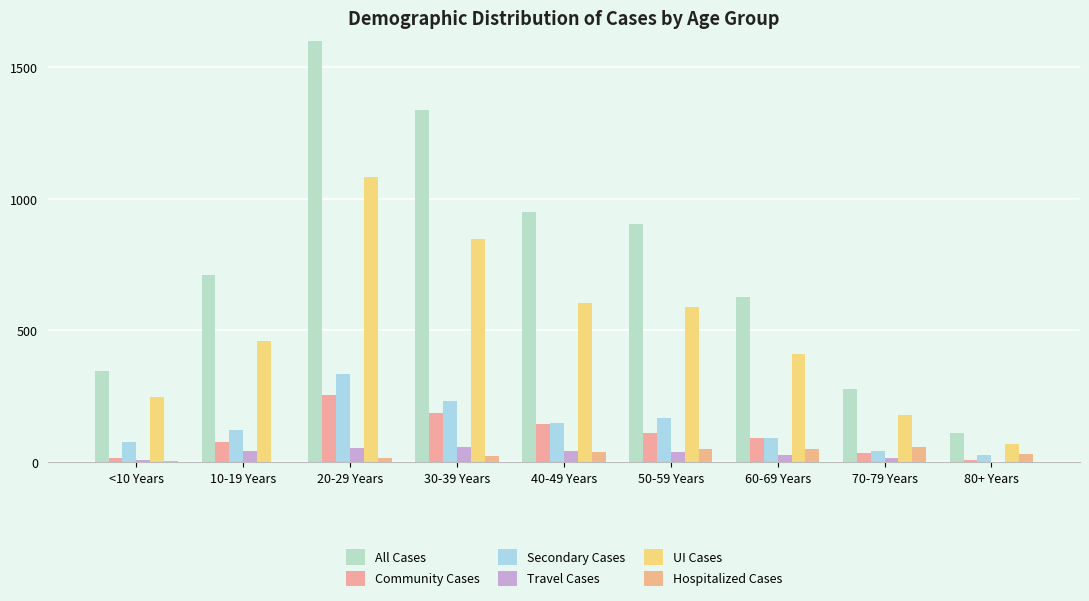

At which label is Secondary Cases closest to 181?

50-59 Years